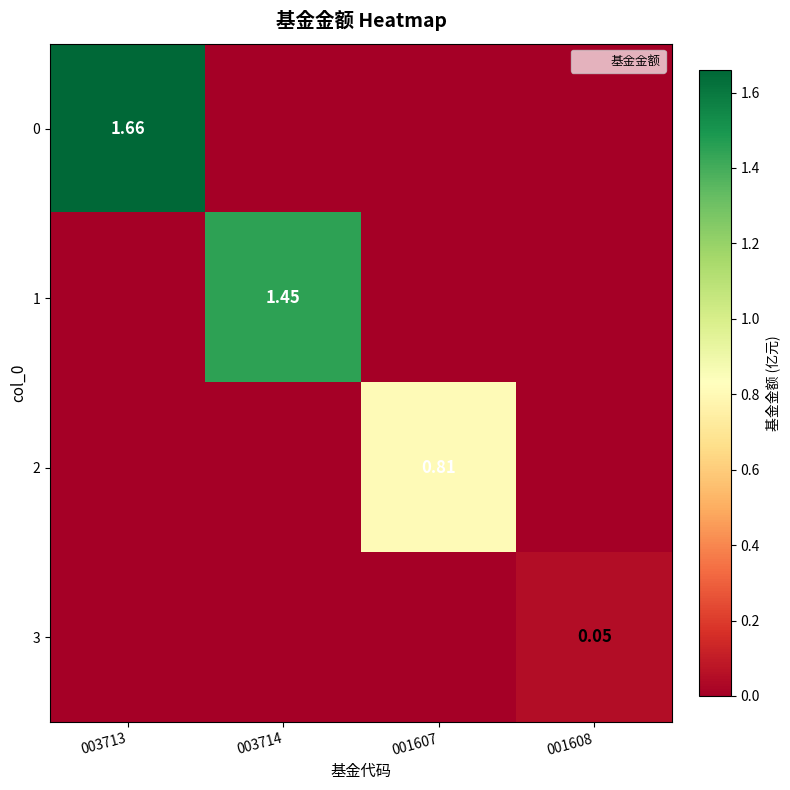

At 003714, list the series in order from largest to smallest.

1, 0, 2, 3